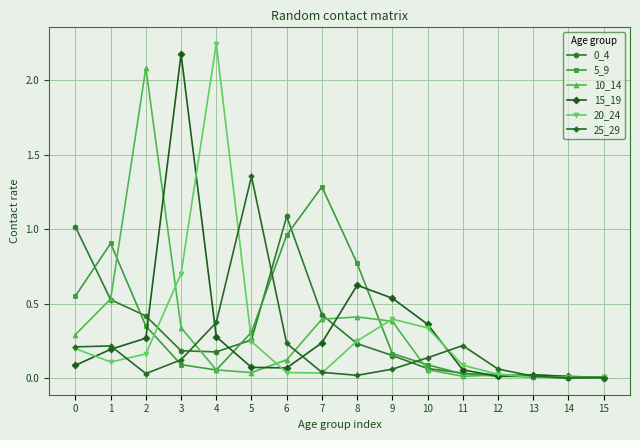

Which series has the largest total across all categories?

5_9